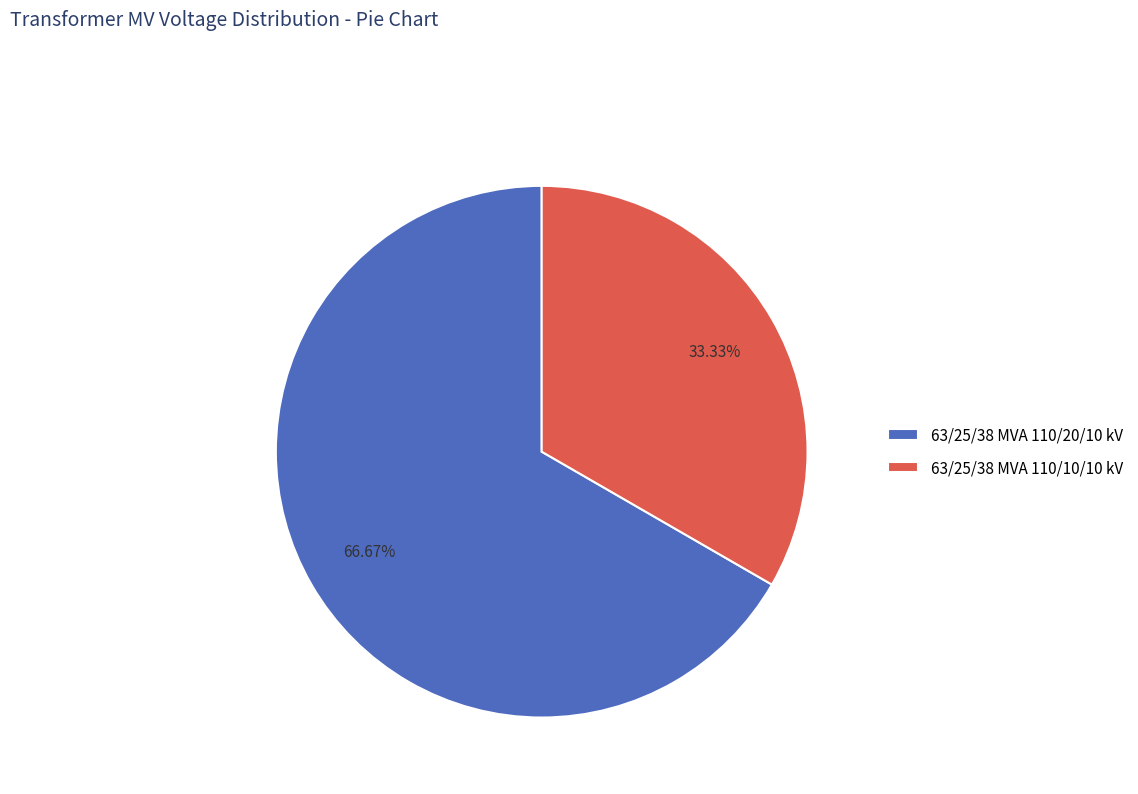

What is the smallest slice in the pie chart?

63/25/38 MVA 110/10/10 kV